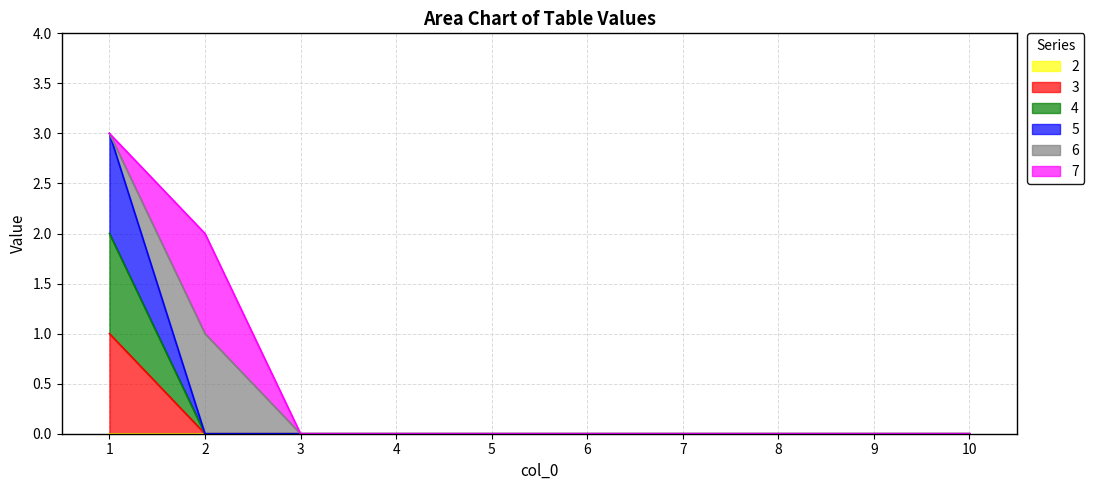

True or false: 3 has more than 0 points higher than both neighbors.

False